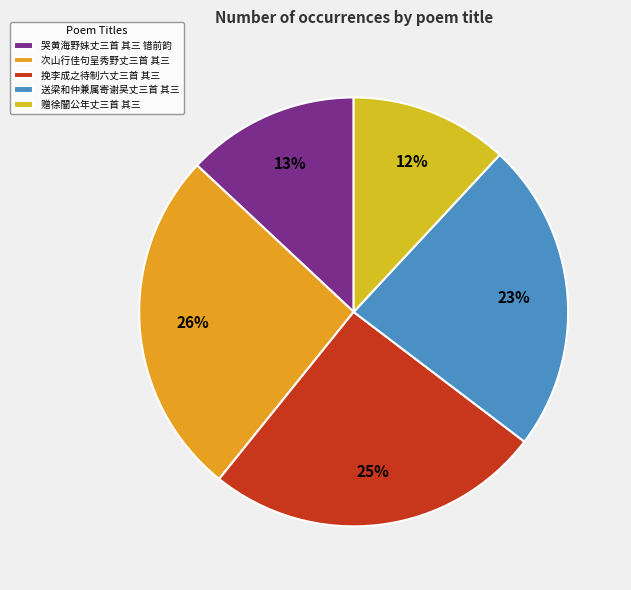

The 赠徐闇公年丈三首 其三 slice represents 2% of the pie. True or false?

False